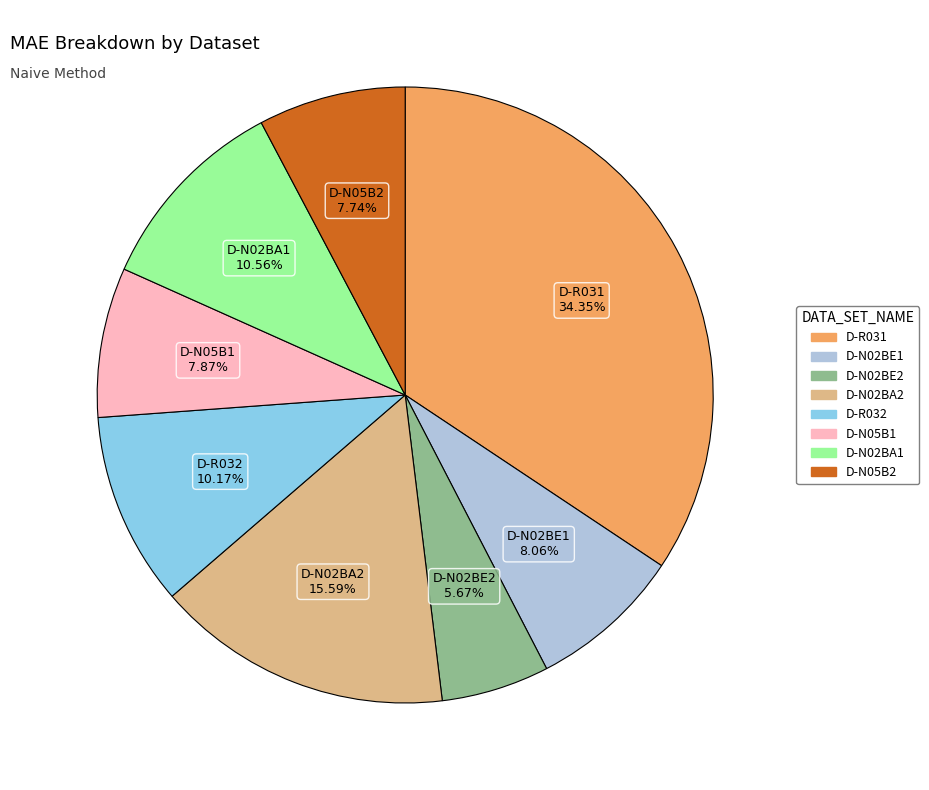

To the nearest percent, what portion does D-N05B1 represent?

8%